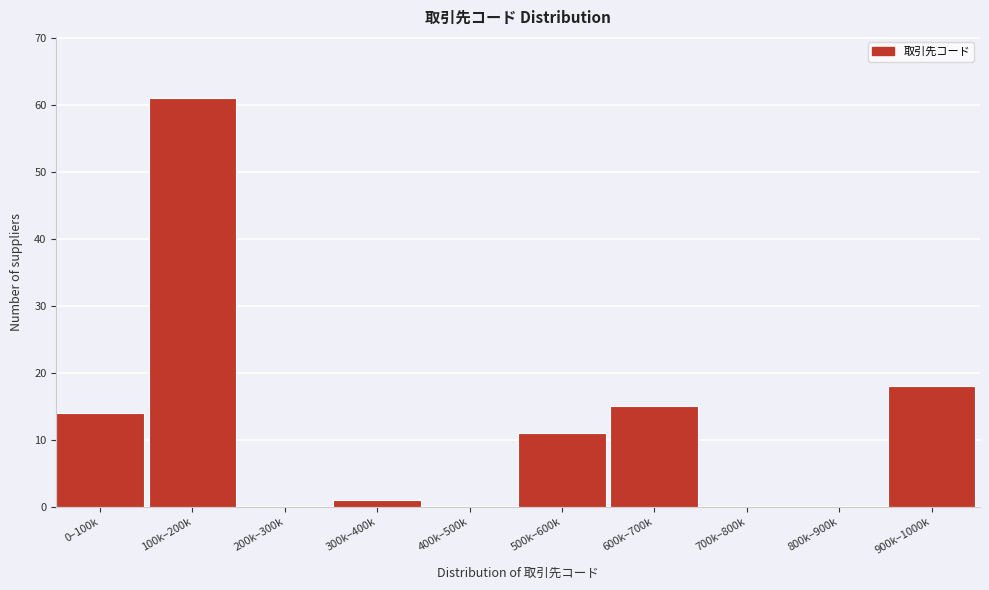

Reading right to left, what are all the values shown in this chart?

900k–1000k=18	800k–900k=0	700k–800k=0	600k–700k=15	500k–600k=11	400k–500k=0	300k–400k=1	200k–300k=0	100k–200k=61	0–100k=14